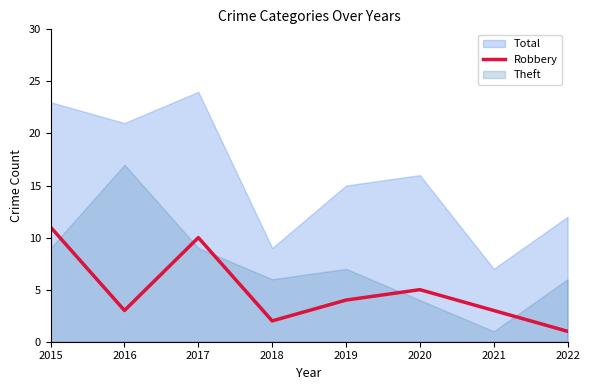

Which category has the lowest value in the Robbery series?

2022